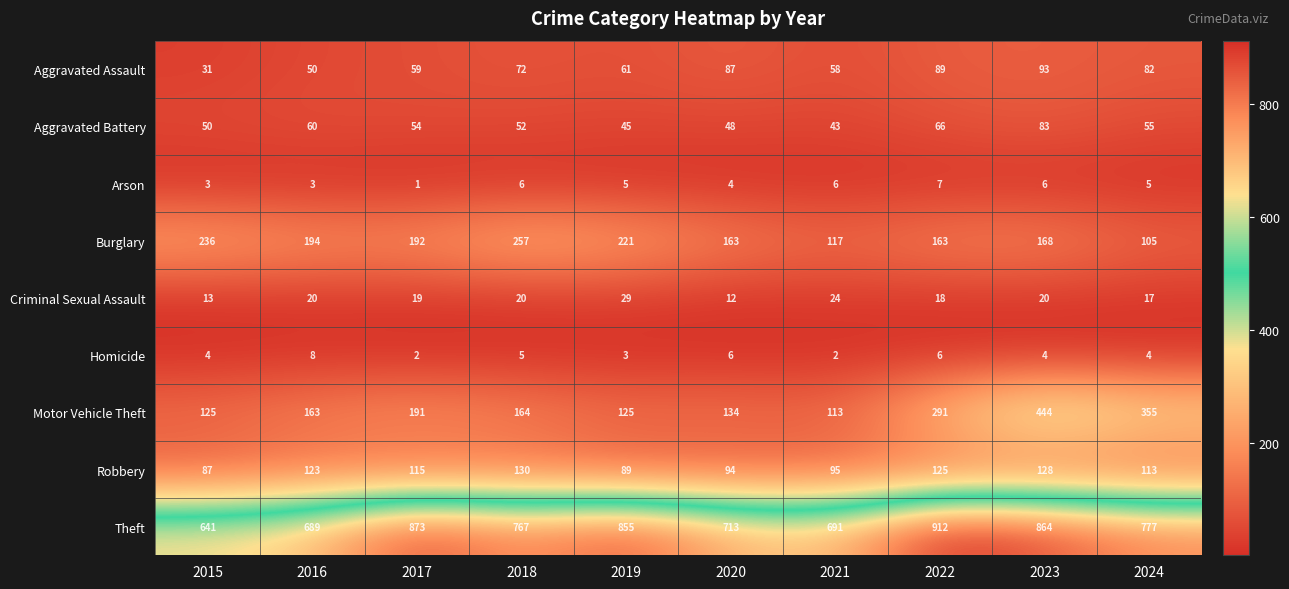

How many series are shown in this chart?

9